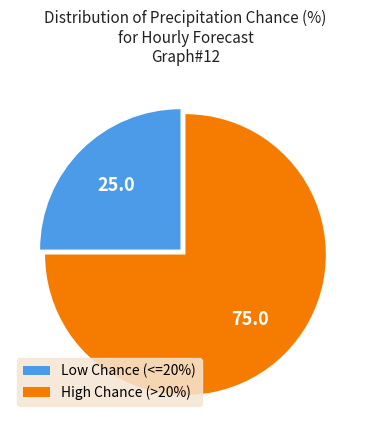

The High Chance (>20%) slice represents 83% of the pie. True or false?

False